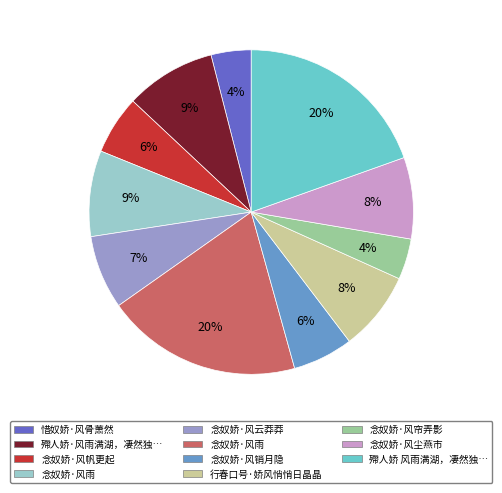

To the nearest percent, what is the difference between the largest and smallest slice percentages?

16%